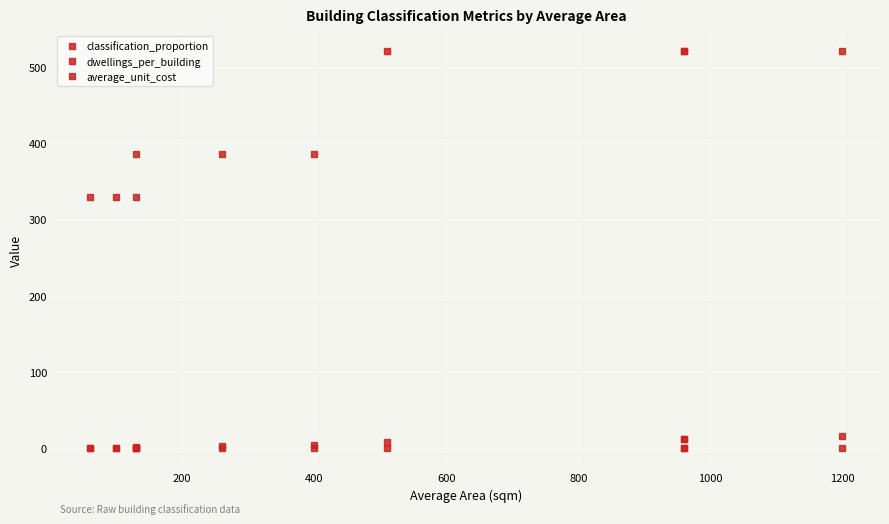

At which category does average_unit_cost reach its first local peak?

400